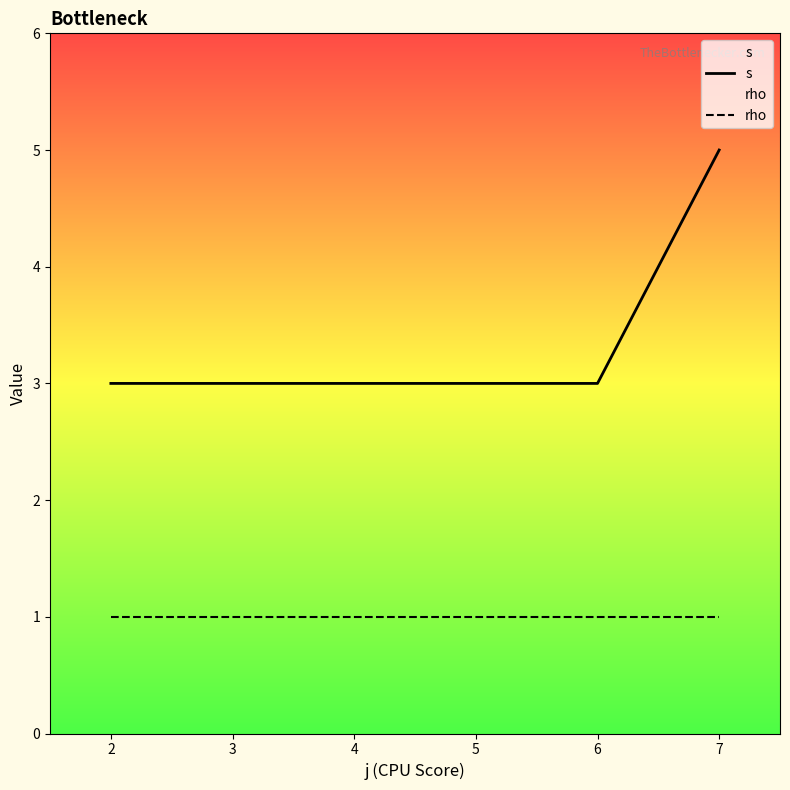

Which series has the widest spread of values?

s